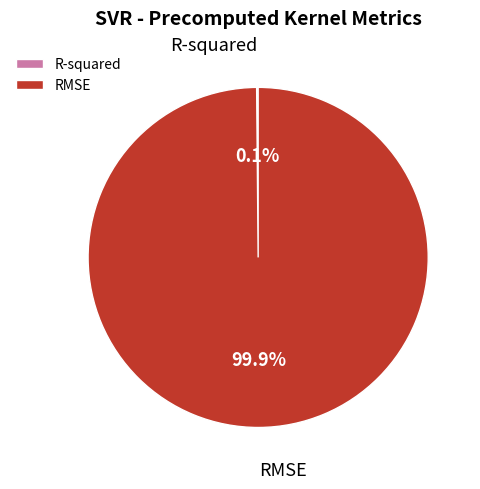

What percentage is NOT represented by RMSE?

0.1%